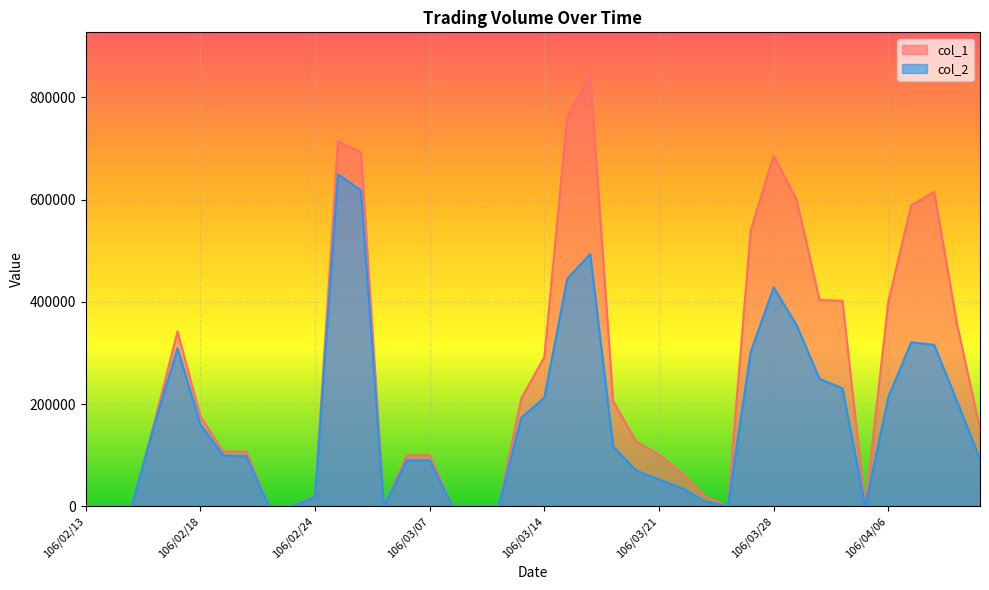

In col_1, how many points are higher than both neighbors (excluding endpoints)?

5